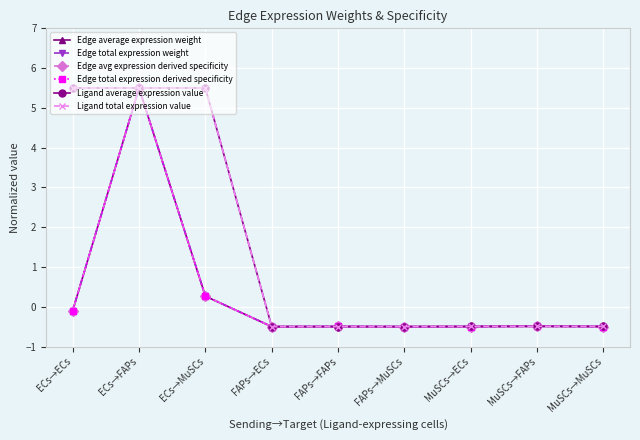

Does the chart have visible grid lines?

Yes